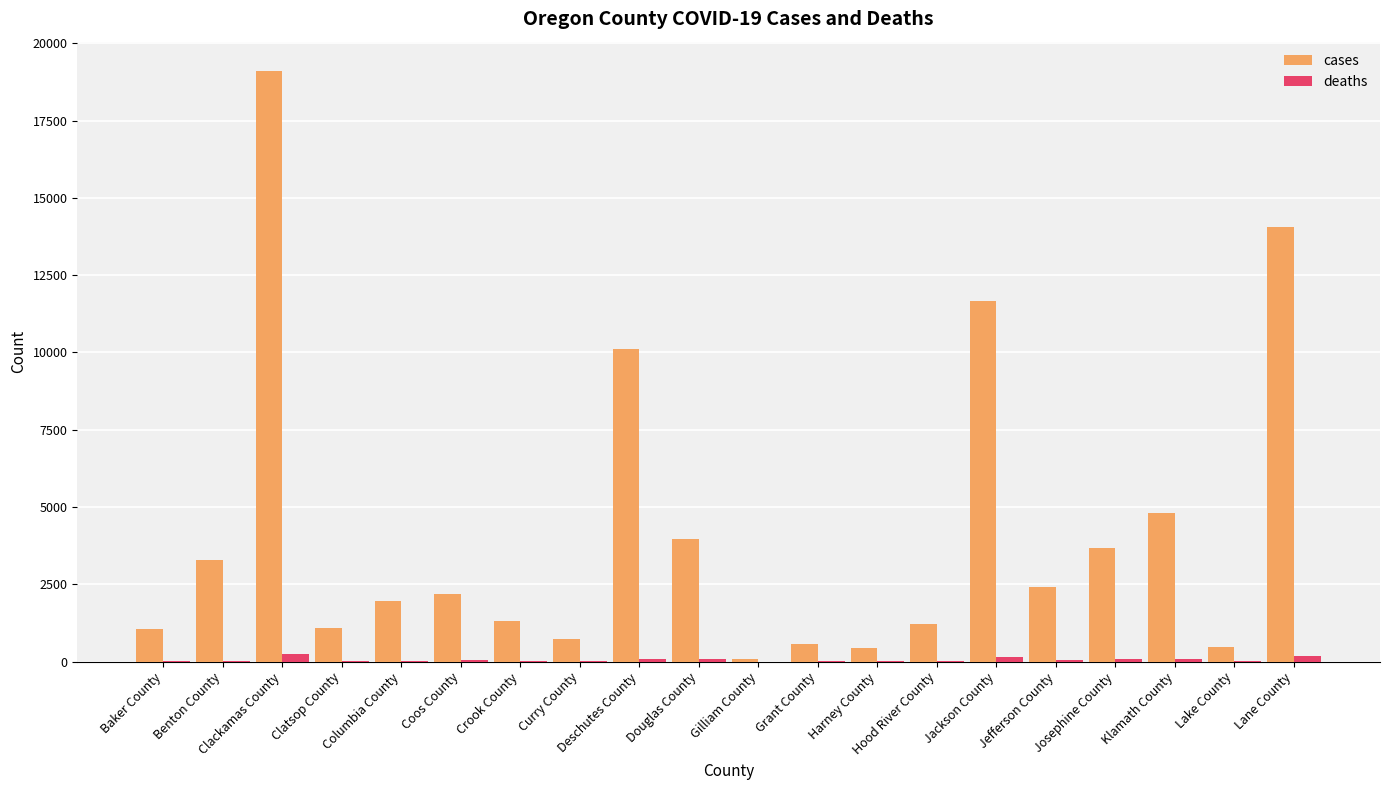

How many series are shown in this chart?

2